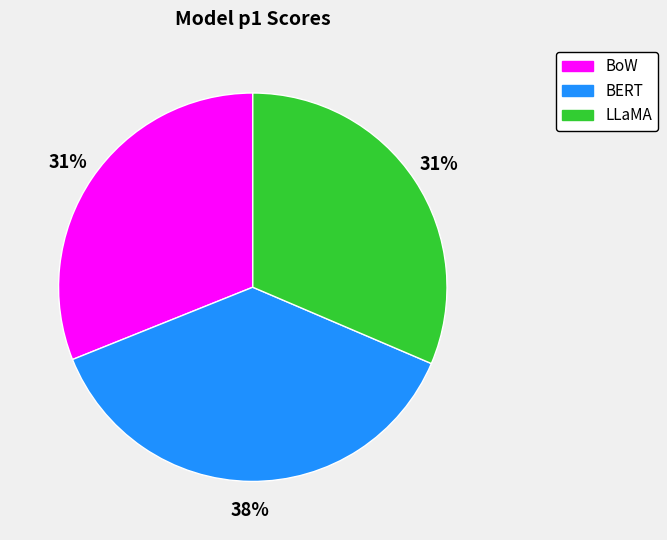

Combined, do BERT and LLaMA account for over 50%?

Yes